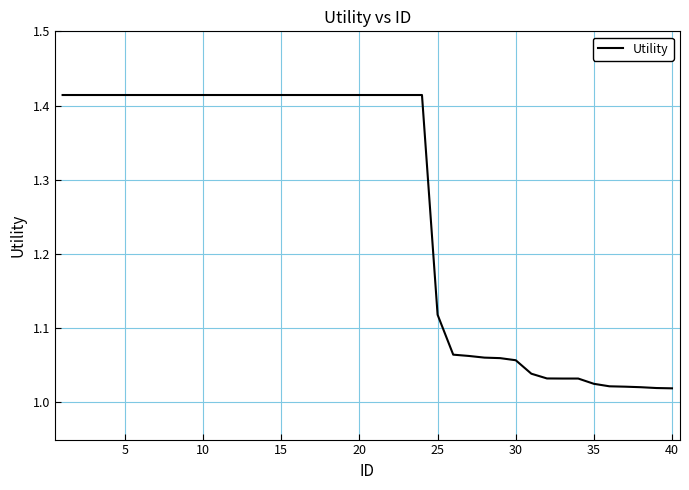

Is this an area chart (filled region under the line)?

No